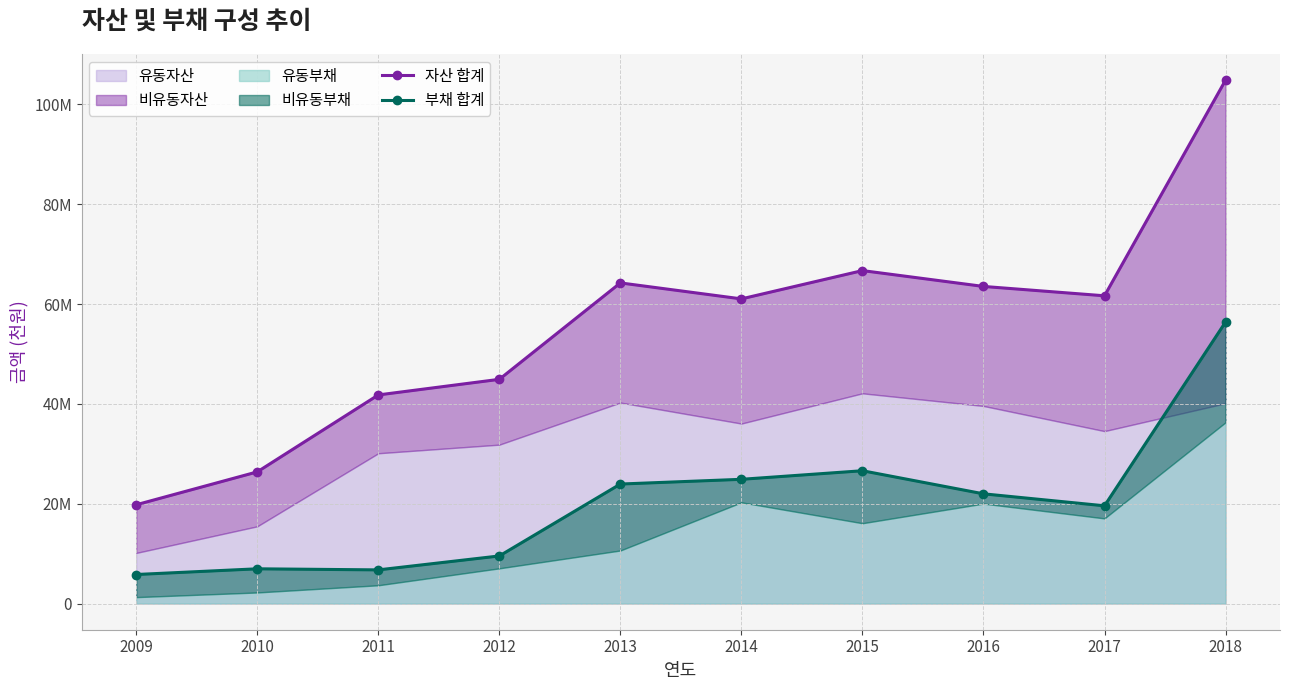

Between 2011 and 2013, which series saw the biggest shift?

자산 합계